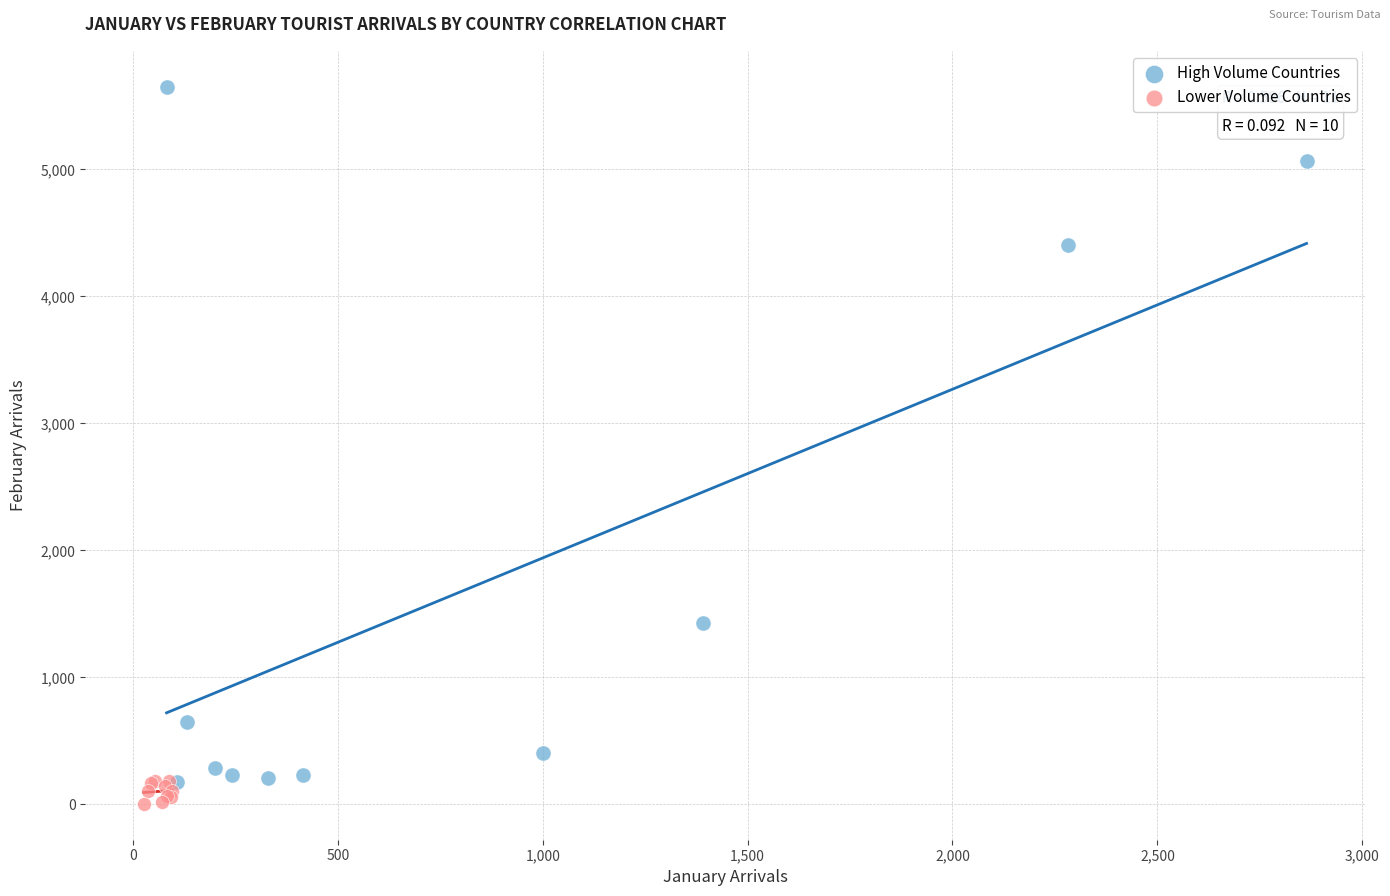

Which series reaches the maximum Y coordinate?

High Volume Countries